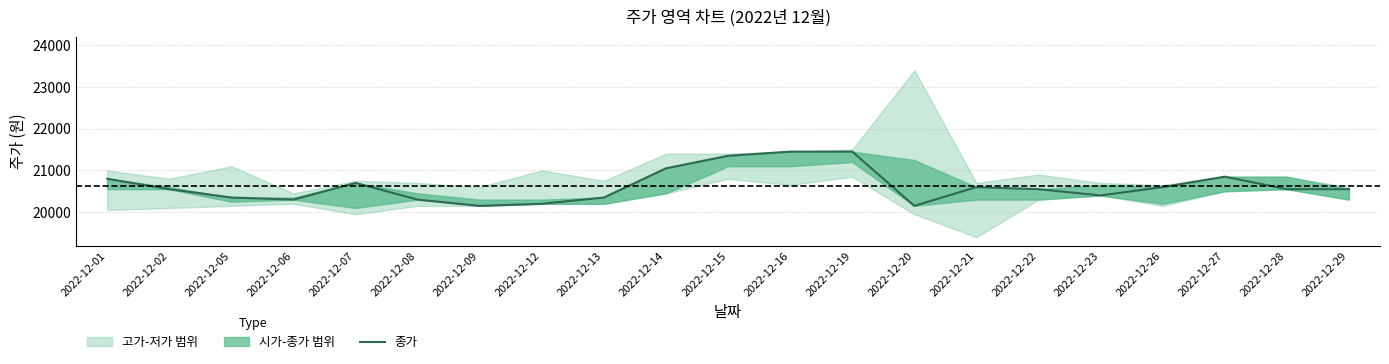

Reading left to right, extract all data points from this chart.

20800	20550	20350	20300	20700	20300	20150	20200	20350	21050	21350	21450	21450	20150	20600	20550	20400	20600	20850	20550	20550